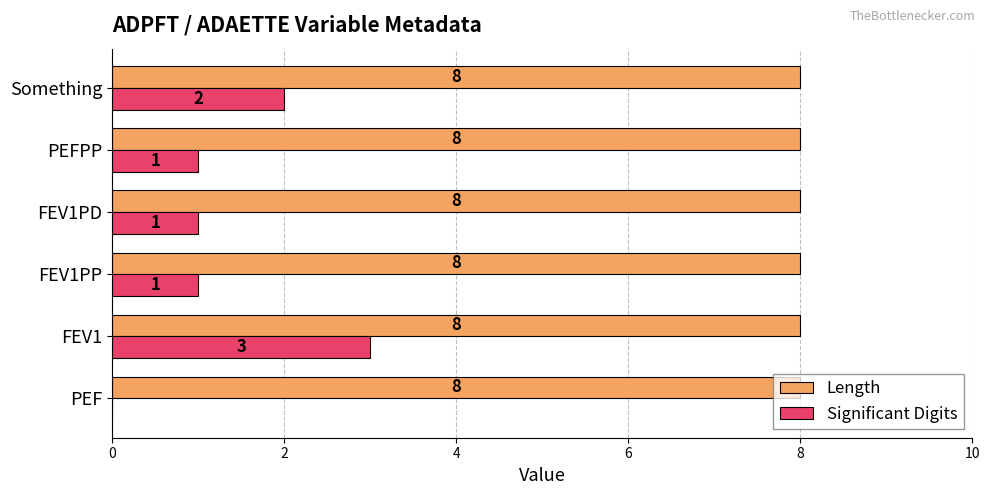

How many distinct data groups are displayed?

2